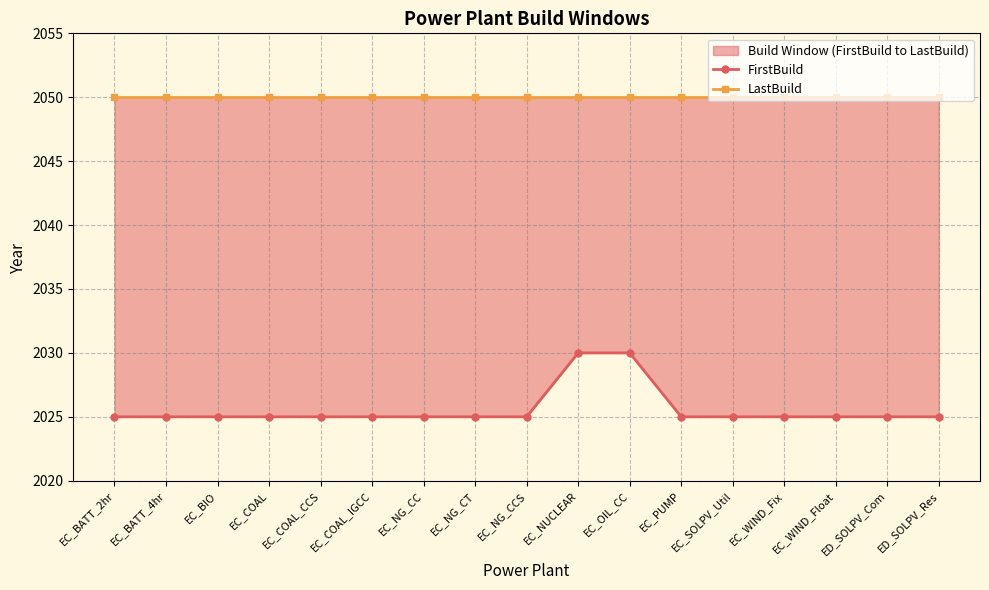

Where is LastBuild nearest to the value 2050?

EC_BATT_2hr